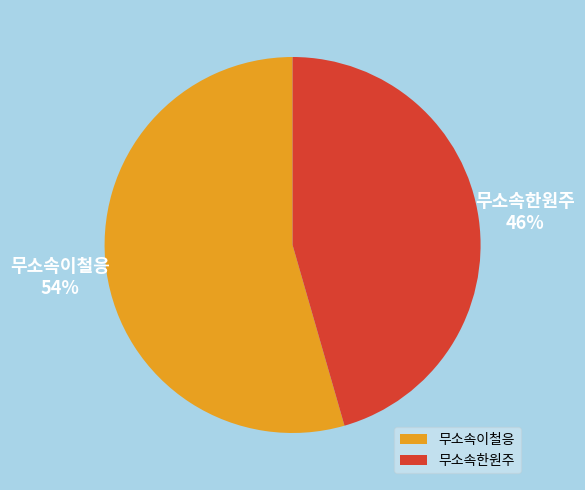

Which category has the smallest portion of the pie?

무소속한원주